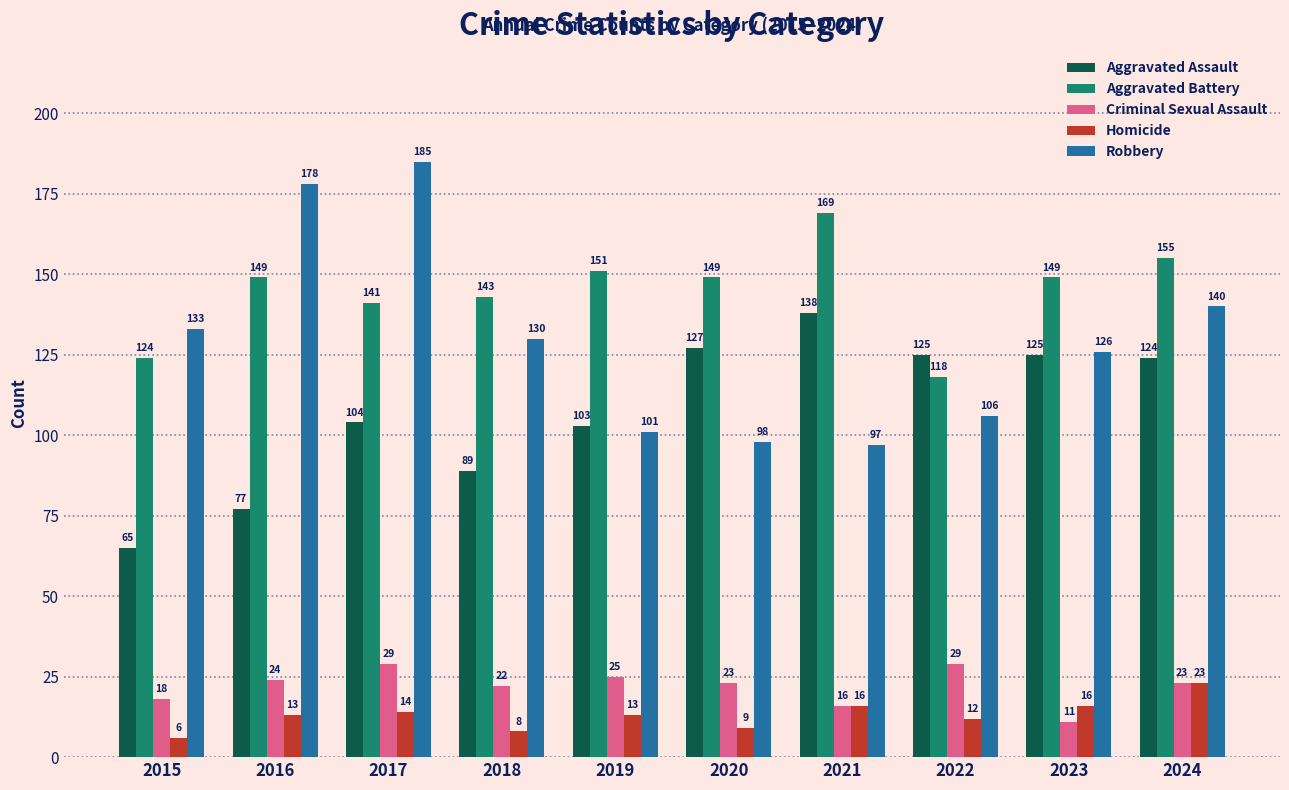

At which category is the sum across all series the highest?

2017